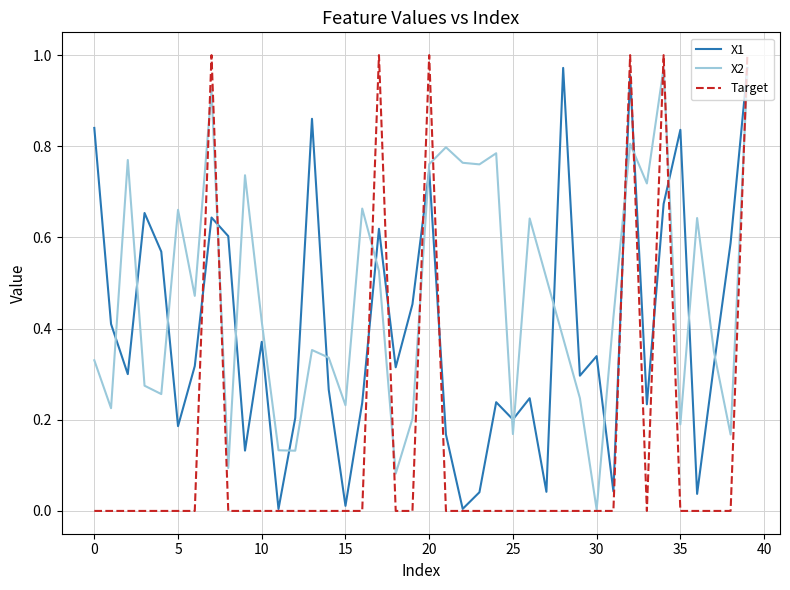

How many intersections are there between X1 and X2?

18